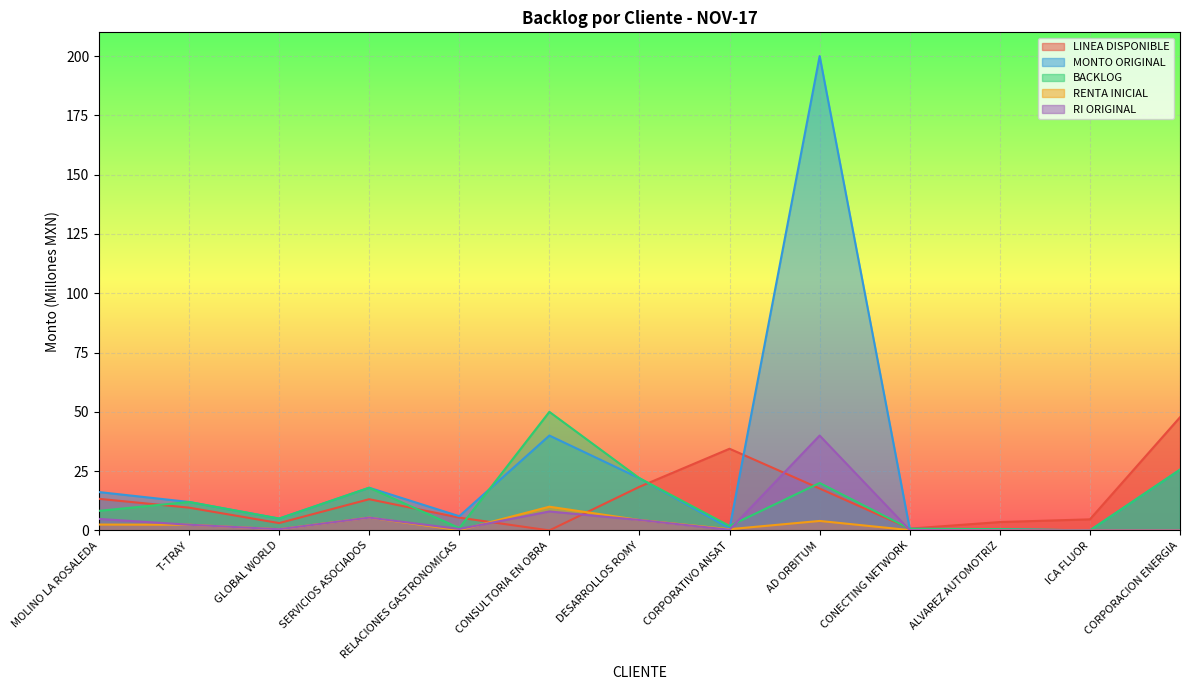

Reading left to right, extract all data points from this chart.

LINEA DISPONIBLE: 13.3	9.6	3.1	13.2	5.4	0.0	18.4	34.4	17.7	0.8	3.5	4.7	47.7
MONTO ORIGINAL: 16.2	12.0	5.0	18.0	6.0	40.0	22.0	0.9	200.0	0.7	0.6	0.0	25.6
BACKLOG: 8.2	12.0	5.0	18.0	1.0	50.0	22.0	1.9	20.0	0.7	0.6	0.0	25.6
RENTA INICIAL: 2.5	2.4	0.5	5.4	0.1	10.0	4.4	0.5	4.0	0.1	0.1	0.0	0.0
RI ORIGINAL: 4.9	2.4	0.5	5.4	0.6	8.0	4.4	0.3	40.0	0.1	0.1	0.0	0.0